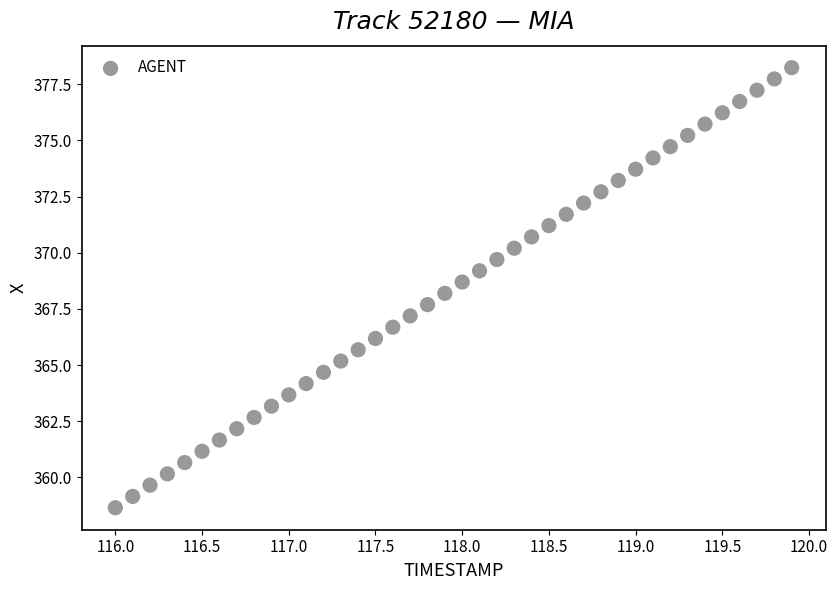

What is the range of Y values (max minus min)?

19.6